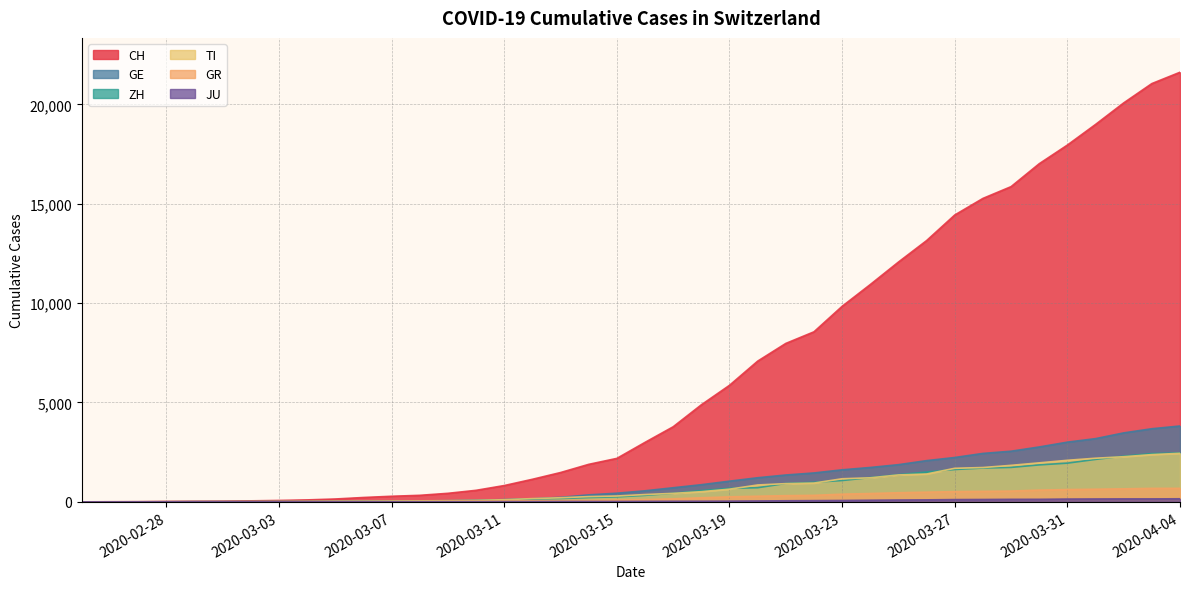

Which series has the largest range (max minus min)?

CH